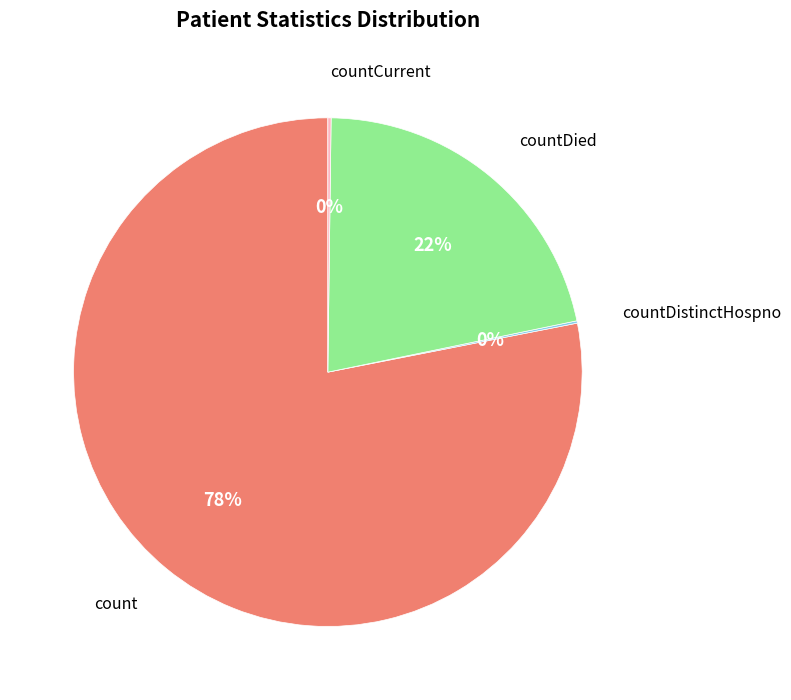

To the nearest percent, what is the average slice percentage?

25%